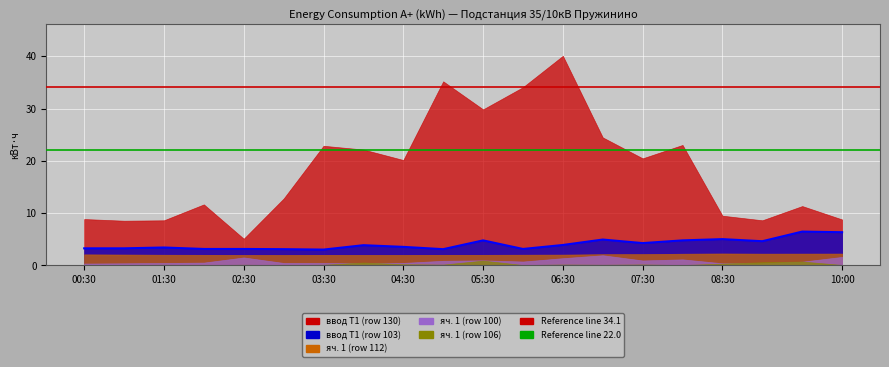

True or false: ввод Т1 (row 103) and ввод Т1 (row 130) intersect in this chart.

False